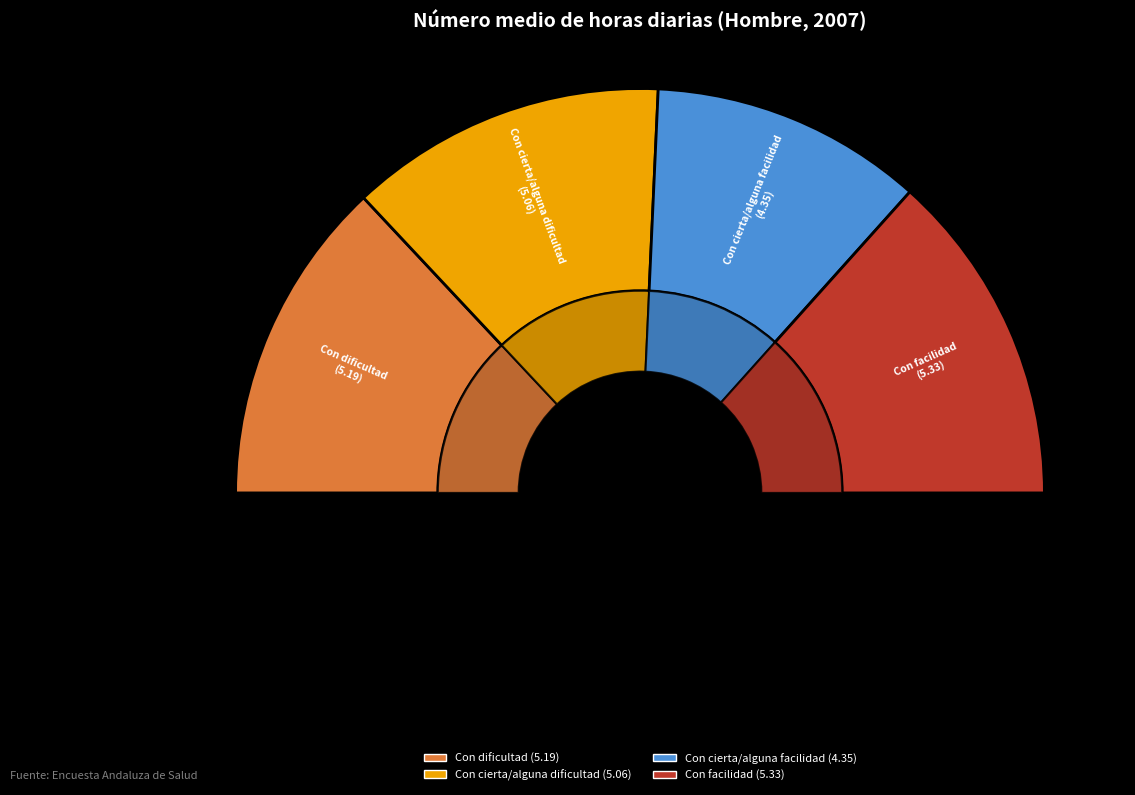

Is the sum of Con cierta/alguna dificultad and Con cierta/alguna facilidad greater than half?

No